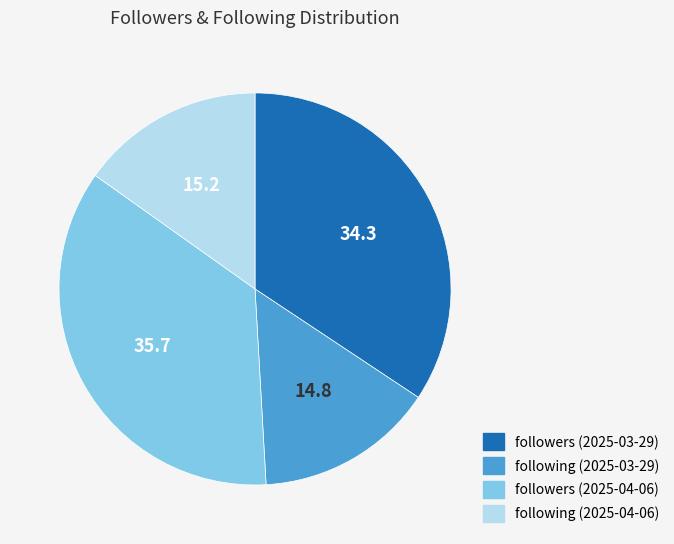

Which slice is the largest?

followers (2025-04-06)